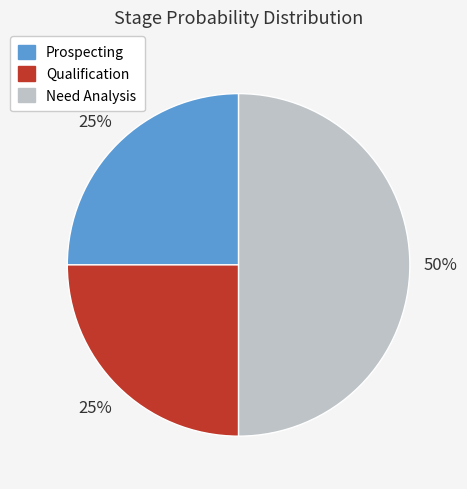

What is the largest slice in the pie chart?

Need Analysis